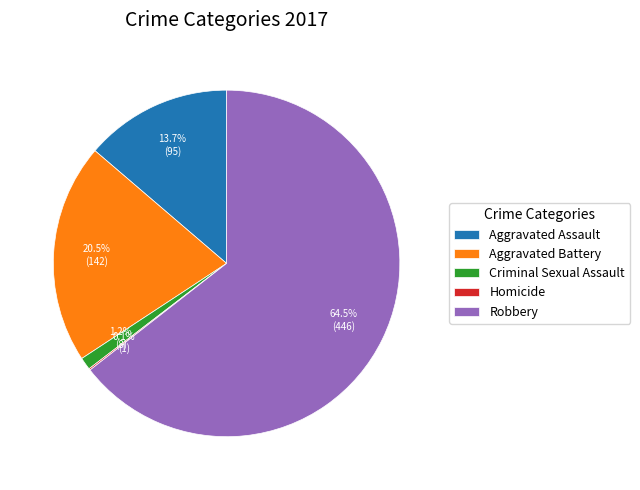

To the nearest percent, what is the combined percentage of Criminal Sexual Assault and Aggravated Battery?

22%